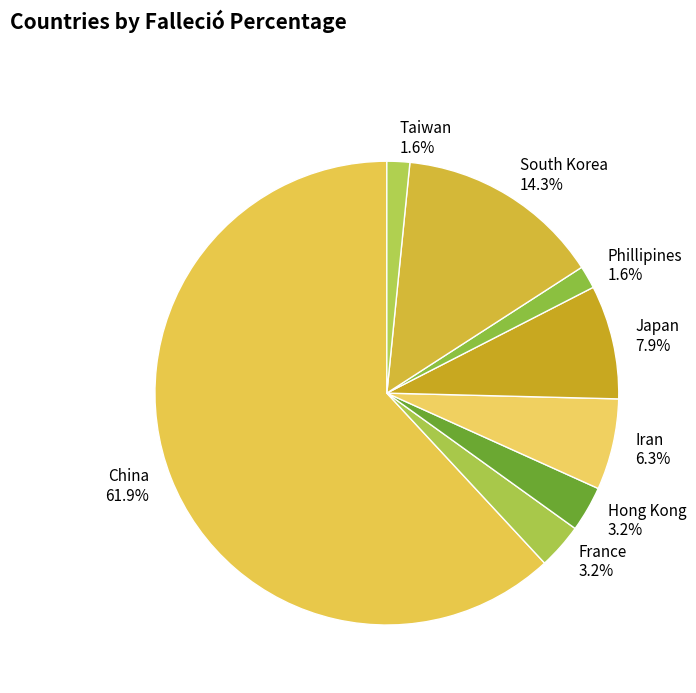

How many segments does this pie chart have?

8